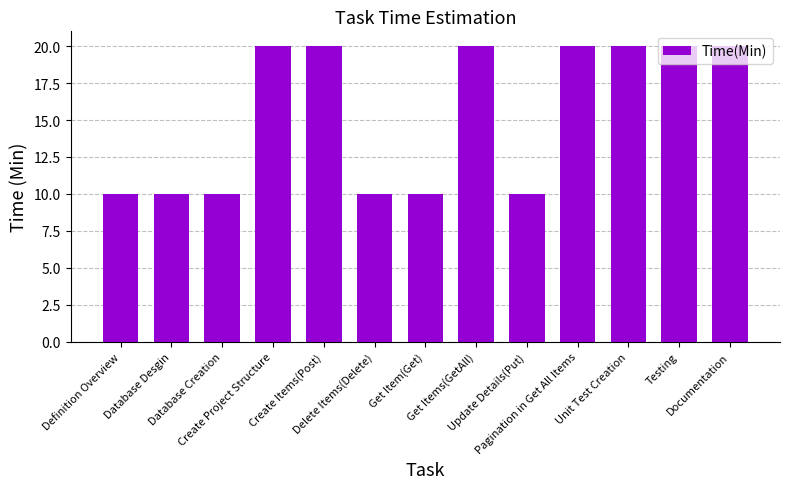

What is the difference between the maximum and second lowest values?

10